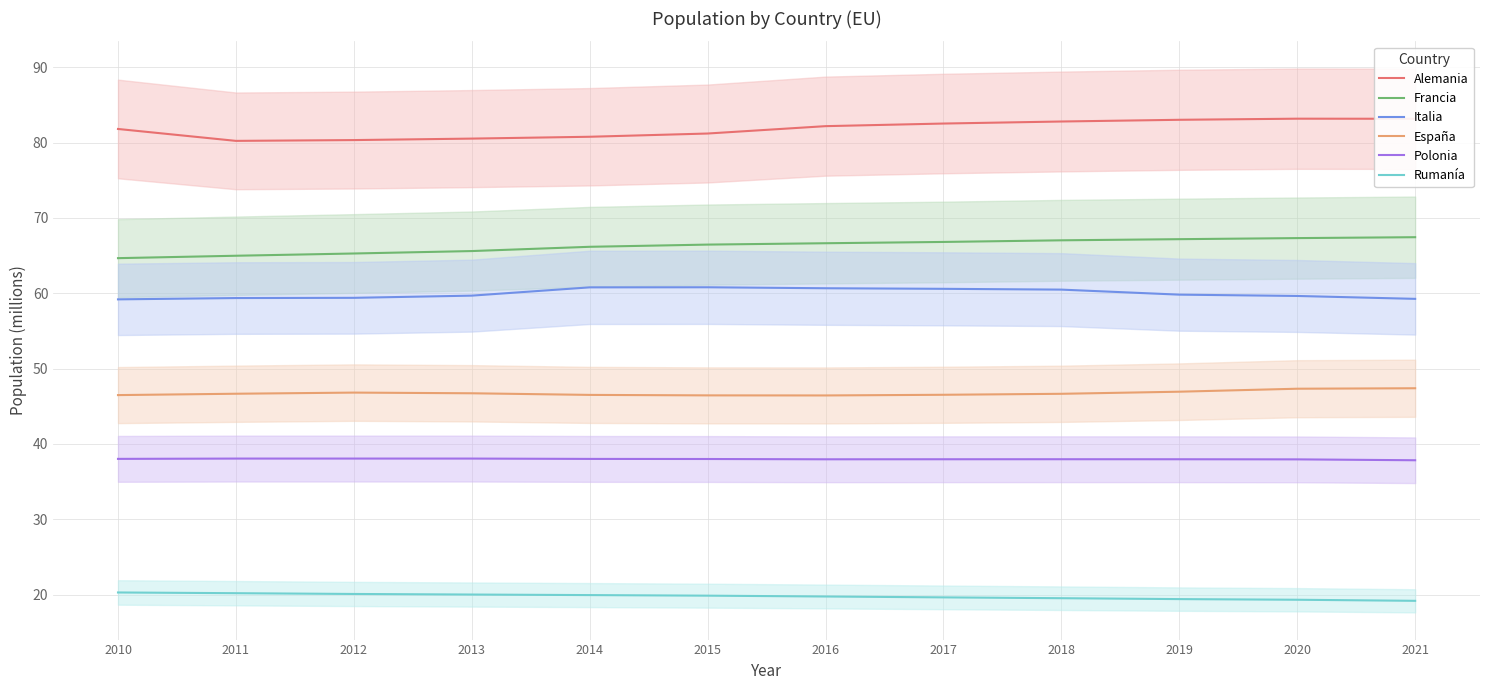

True or false: Rumanía and Alemania cross at least once.

False